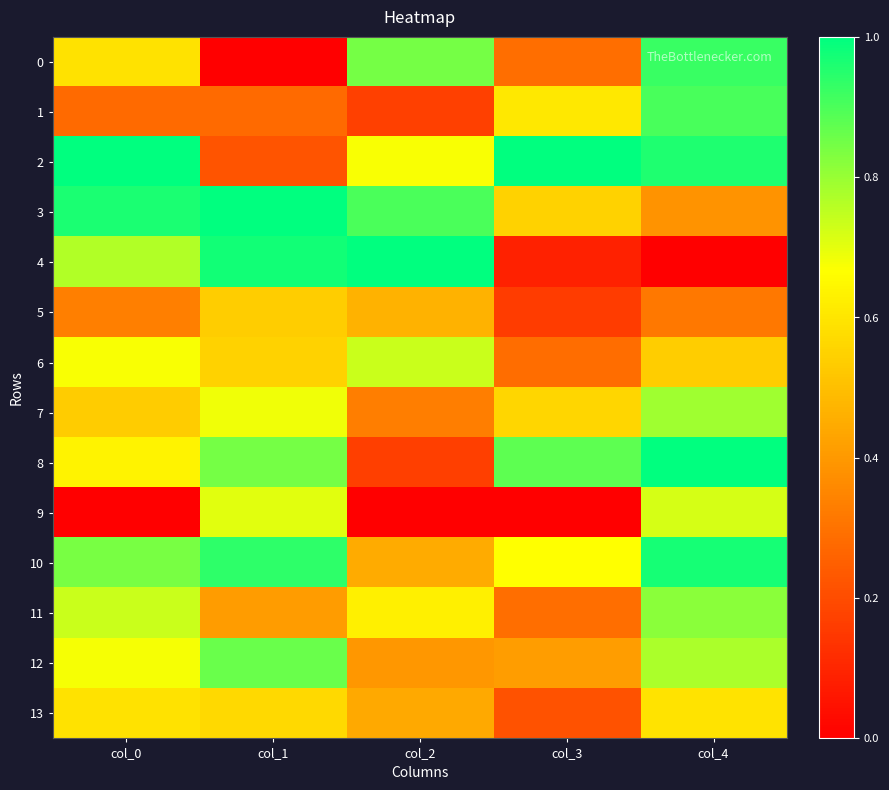

Reading left to right, transcribe all the data shown in this chart.

0: col_0=0.6	col_1=0.0	col_2=0.8	col_3=0.3	col_4=0.9
1: col_0=0.3	col_1=0.3	col_2=0.2	col_3=0.6	col_4=0.9
2: col_0=1.0	col_1=0.2	col_2=0.7	col_3=1.0	col_4=1.0
3: col_0=1.0	col_1=1.0	col_2=0.9	col_3=0.5	col_4=0.4
4: col_0=0.8	col_1=1.0	col_2=1.0	col_3=0.1	col_4=0.0
5: col_0=0.3	col_1=0.5	col_2=0.5	col_3=0.2	col_4=0.3
6: col_0=0.7	col_1=0.5	col_2=0.7	col_3=0.3	col_4=0.5
7: col_0=0.5	col_1=0.7	col_2=0.3	col_3=0.6	col_4=0.8
8: col_0=0.6	col_1=0.8	col_2=0.2	col_3=0.9	col_4=1.0
9: col_0=0.0	col_1=0.7	col_2=0.0	col_3=0.0	col_4=0.7
10: col_0=0.8	col_1=0.9	col_2=0.4	col_3=0.7	col_4=1.0
11: col_0=0.7	col_1=0.4	col_2=0.6	col_3=0.3	col_4=0.8
12: col_0=0.7	col_1=0.9	col_2=0.4	col_3=0.4	col_4=0.8
13: col_0=0.6	col_1=0.6	col_2=0.4	col_3=0.2	col_4=0.6